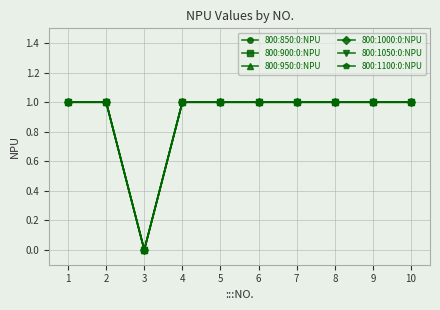

True or false: 800:1000:0:NPU and 800:950:0:NPU cross at least once.

False